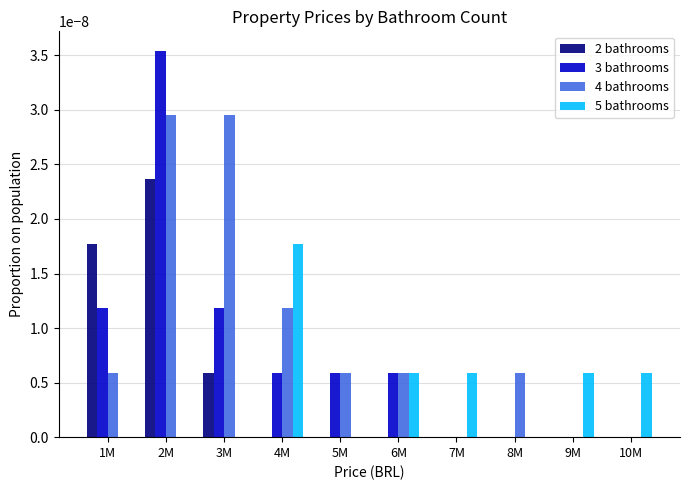

Which category has the highest value across all series?

2M